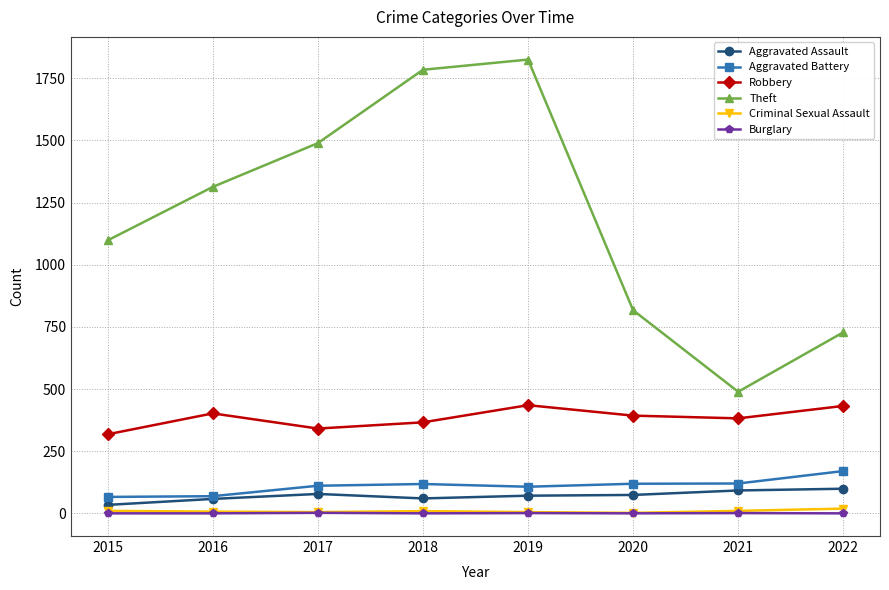

How many lines are shown in the chart?

6